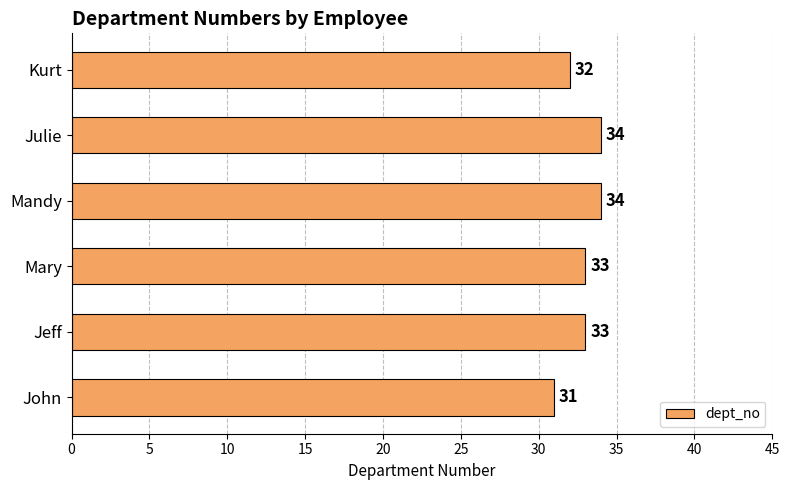

The chart shows a value of 31 at John. True or false?

True